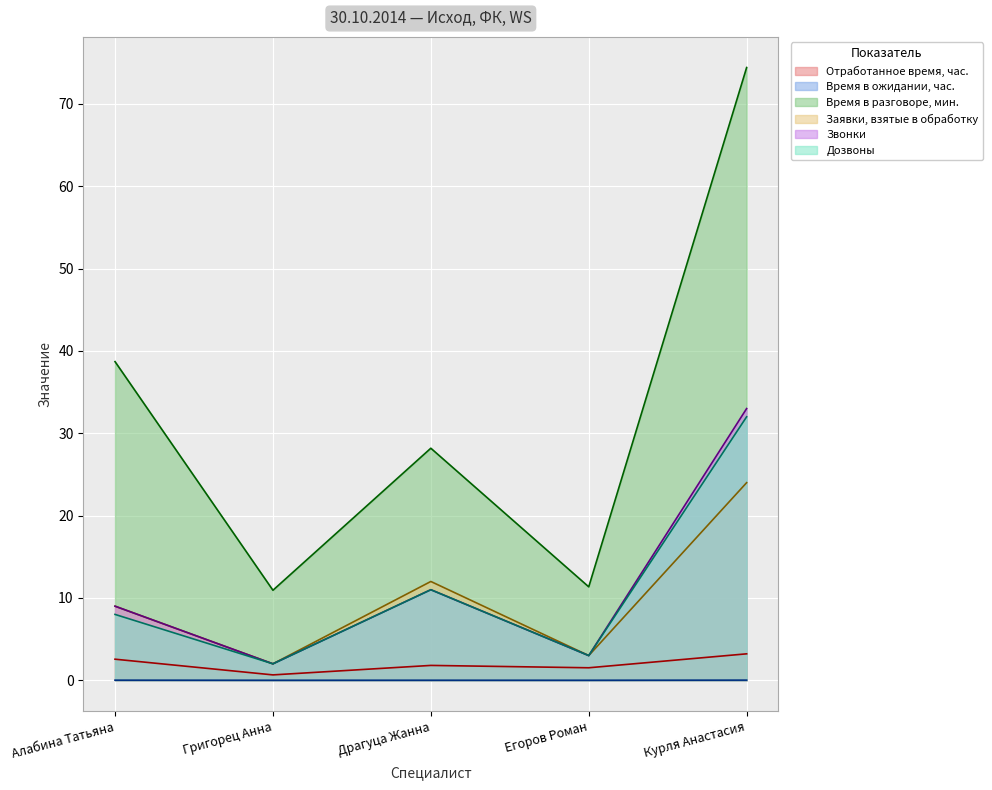

What is the sum of all Заявки, взятые в обработку values?

50.0